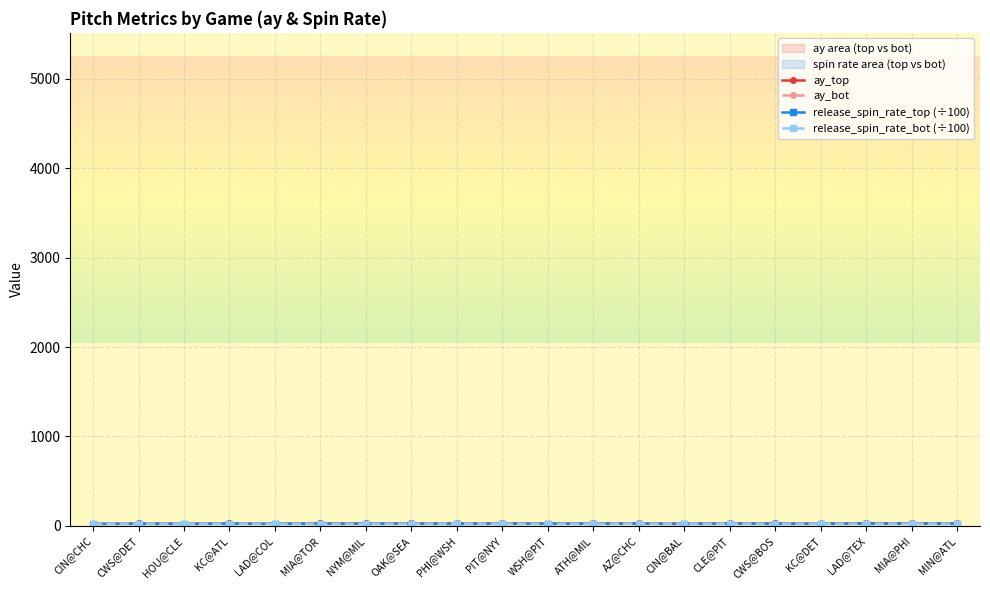

In release_spin_rate_bot (÷100), how many points are higher than both neighbors (excluding endpoints)?

6